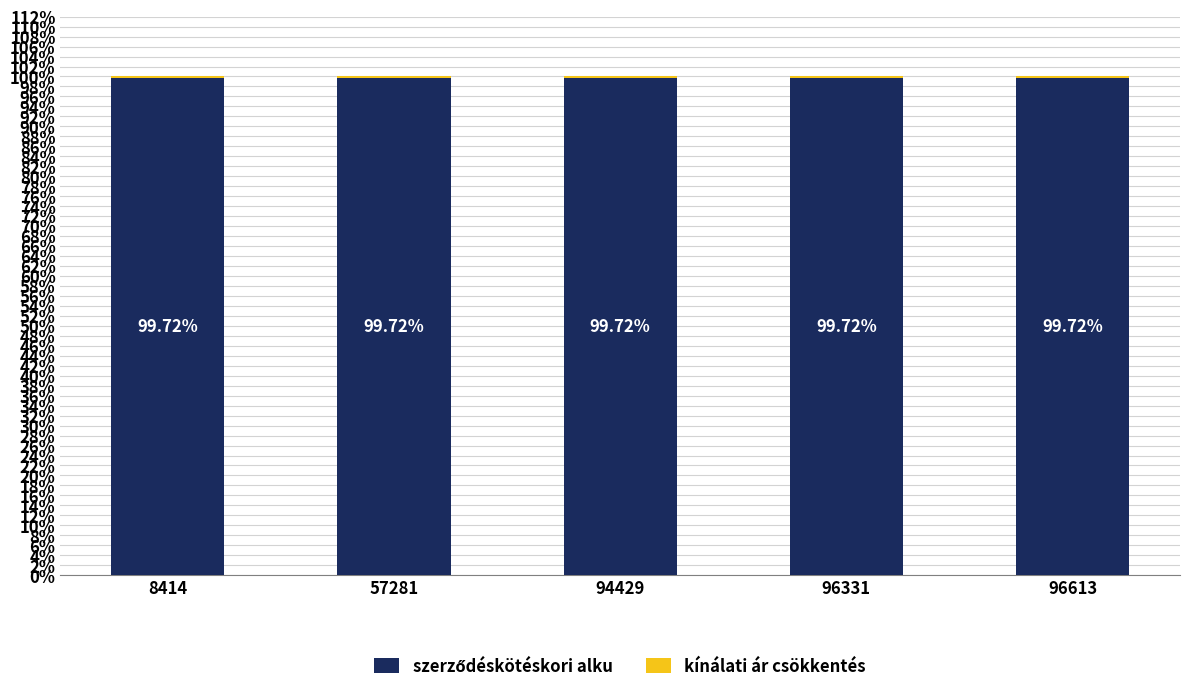

What is the total value across all series at 96613?

100.0